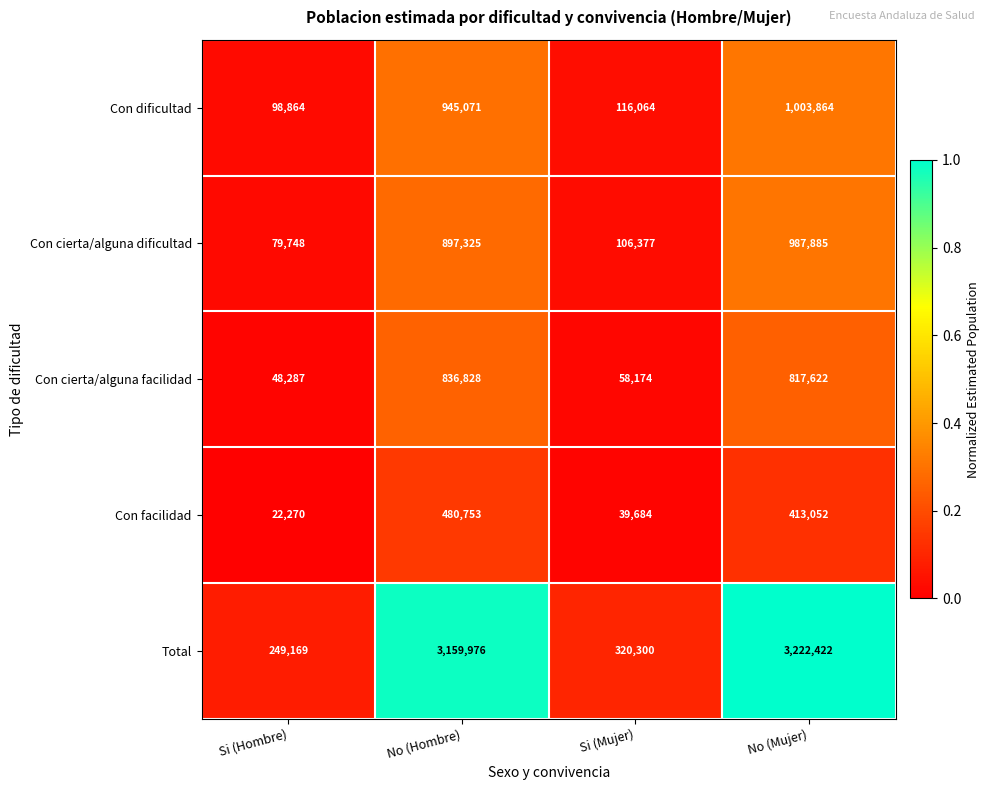

What is the sum of the Con cierta/alguna dificultad values at Si (Hombre) and Si (Mujer)?

186125